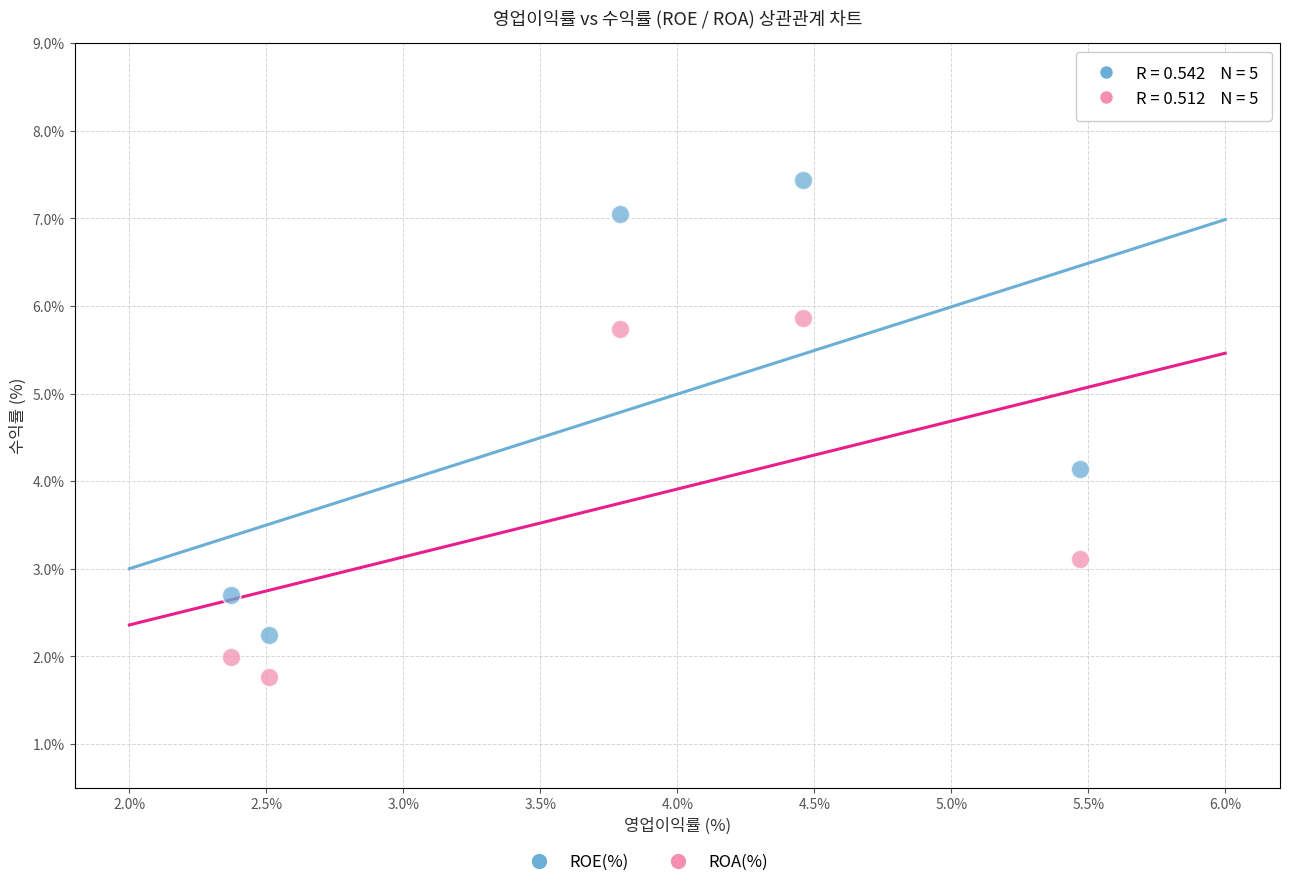

Across all data points, what is the range of X values (max minus min)?

3.1